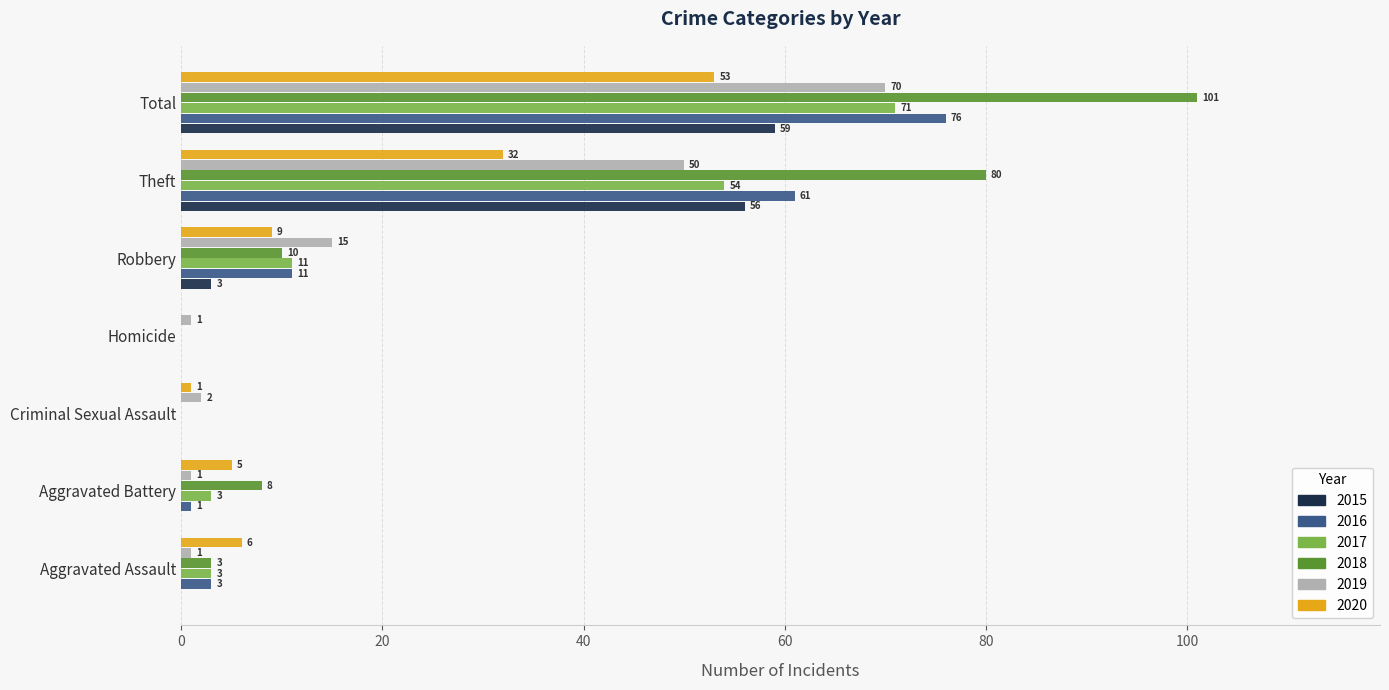

What value does the 2015 series have at Theft, to the nearest 10?

60